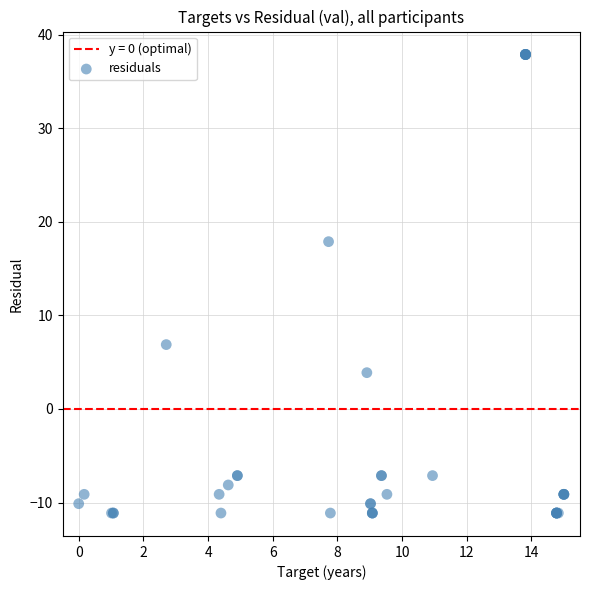

What Y value in the scatter plot is closest to 13?

17.9